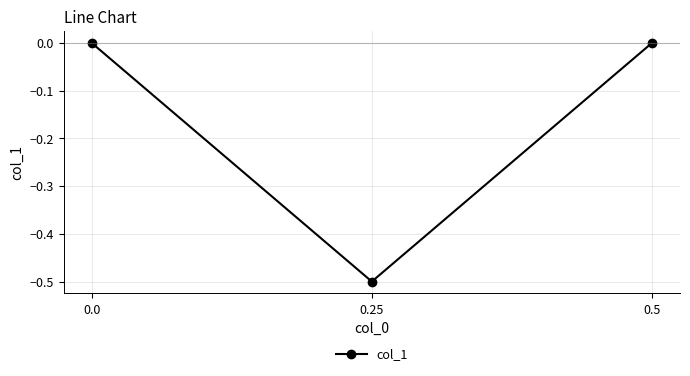

Reading left to right, transcribe all the data shown in this chart.

0.0=0.0	0.25=-0.5	0.5=0.0